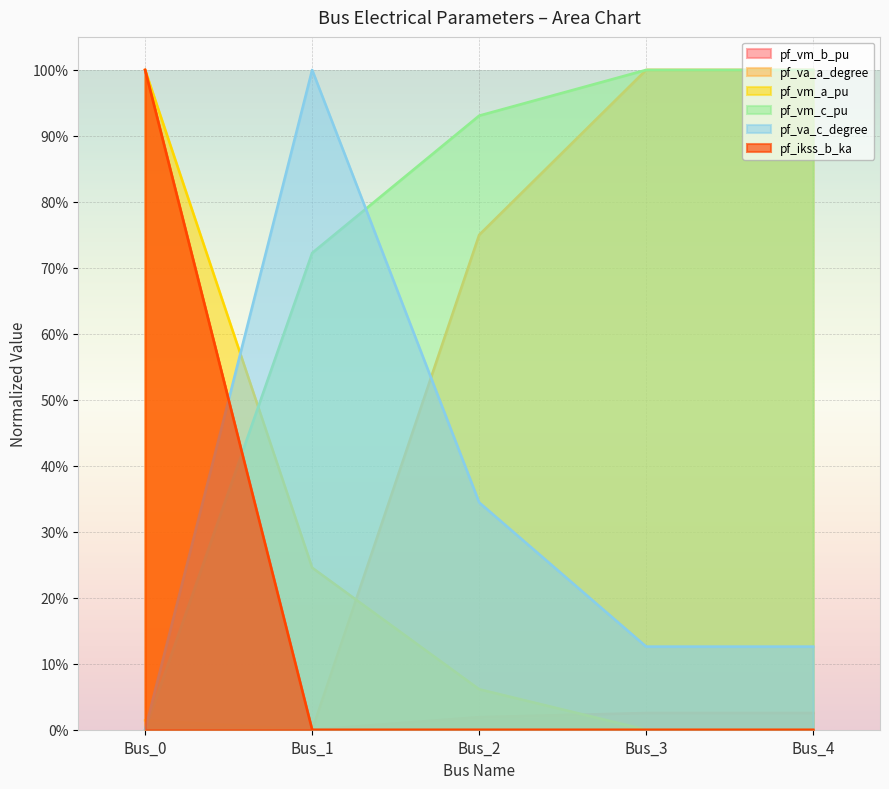

True or false: pf_va_a_degree and pf_ikss_b_ka intersect in this chart.

False